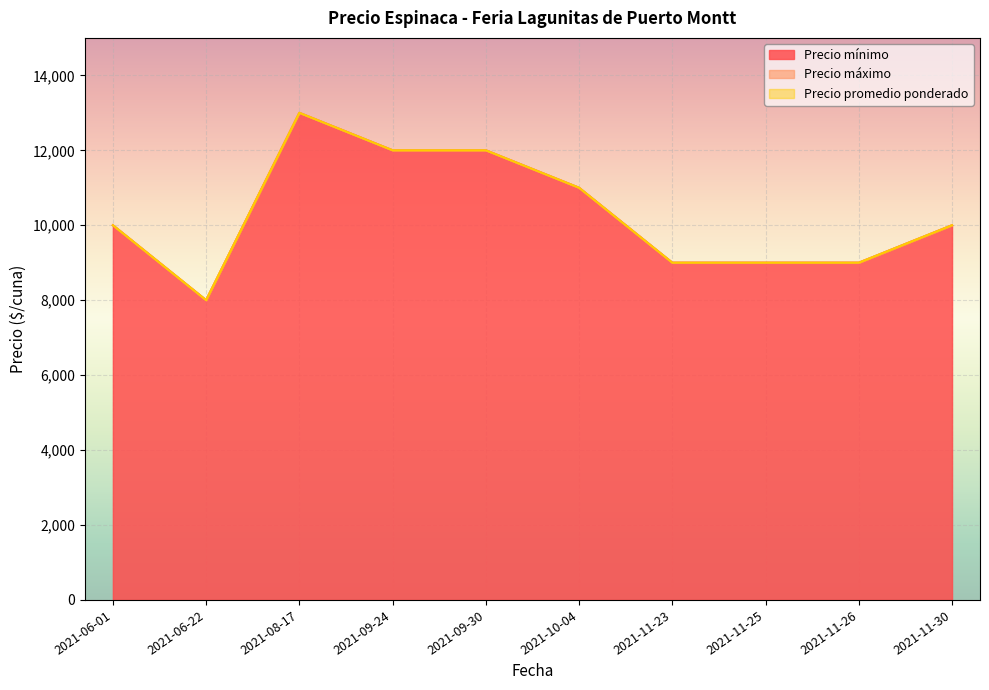

True or false: Precio promedio ponderado and Precio mínimo cross at least once.

False